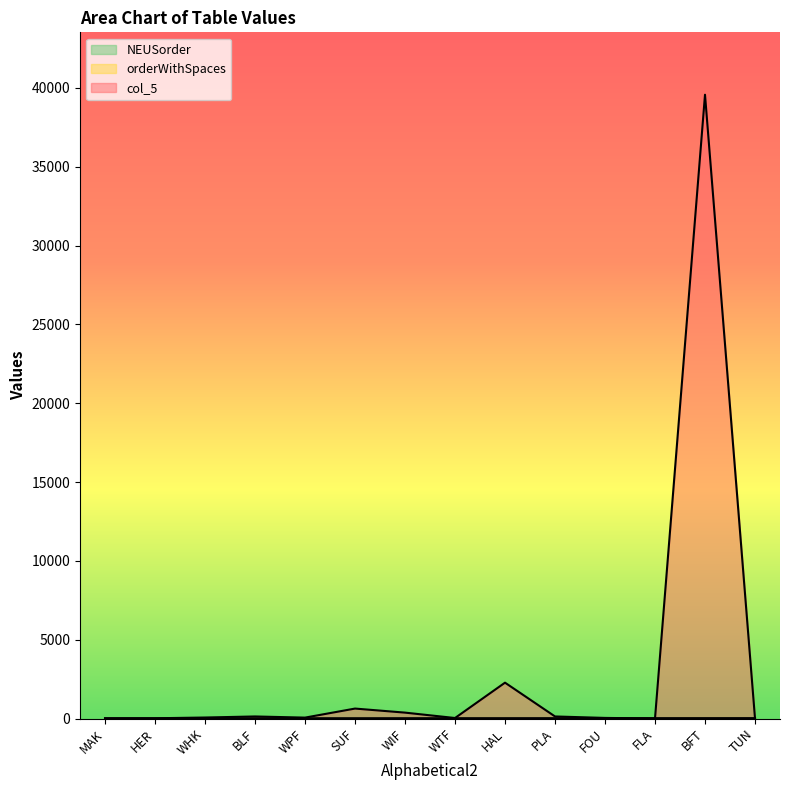

True or false: NEUSorder and orderWithSpaces cross at least once.

False